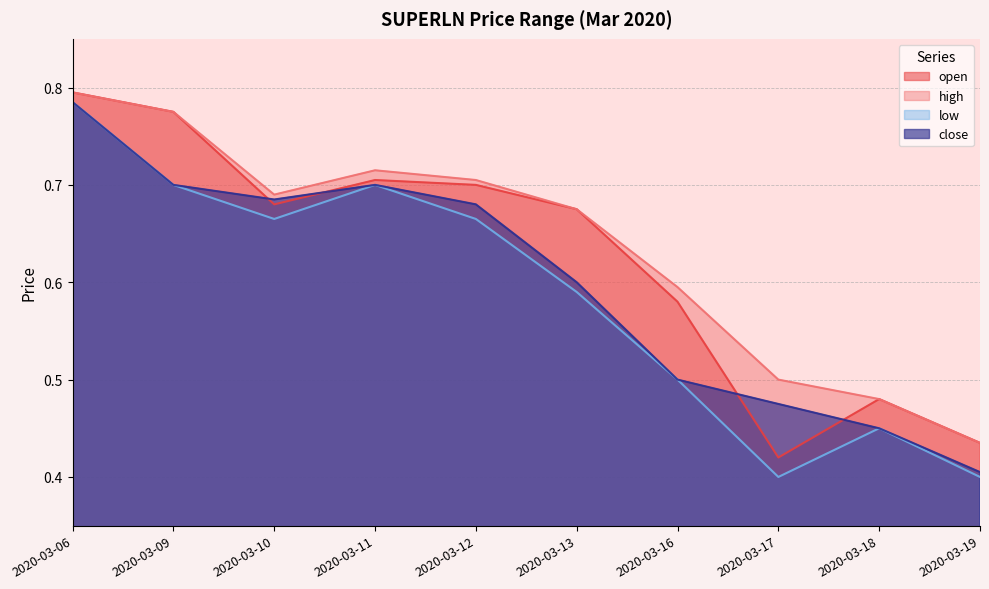

What is the maximum value for open?

0.8